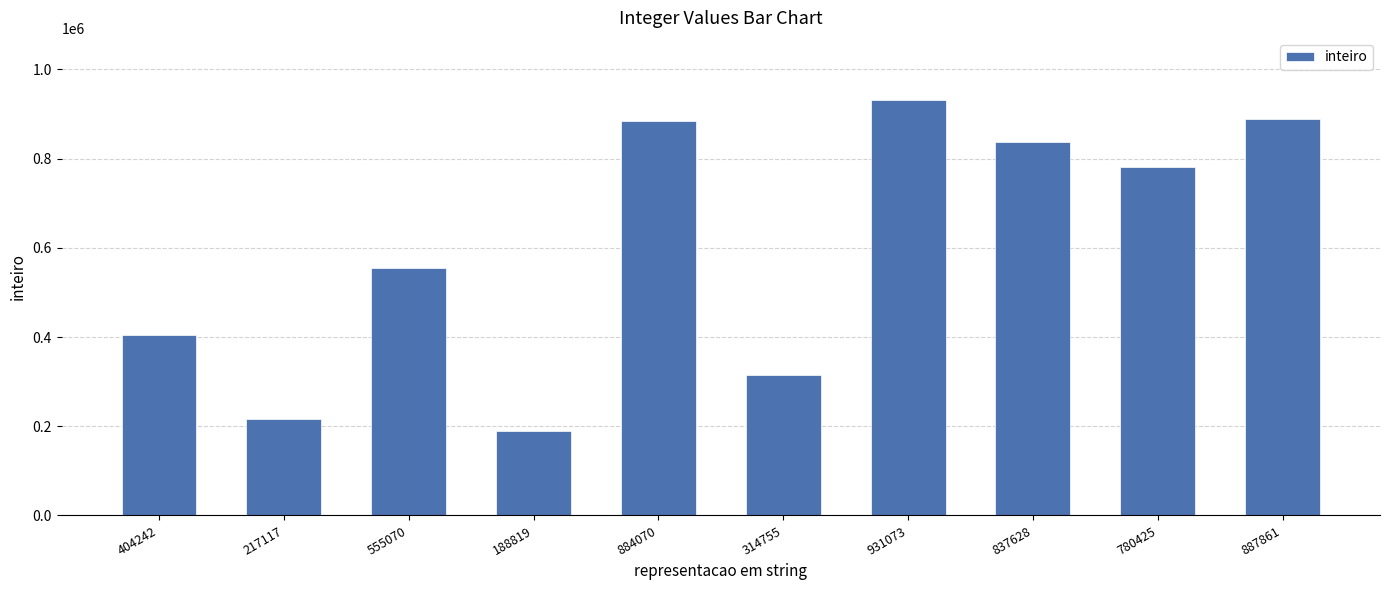

What is the label of the 7th bar from the left?

931073